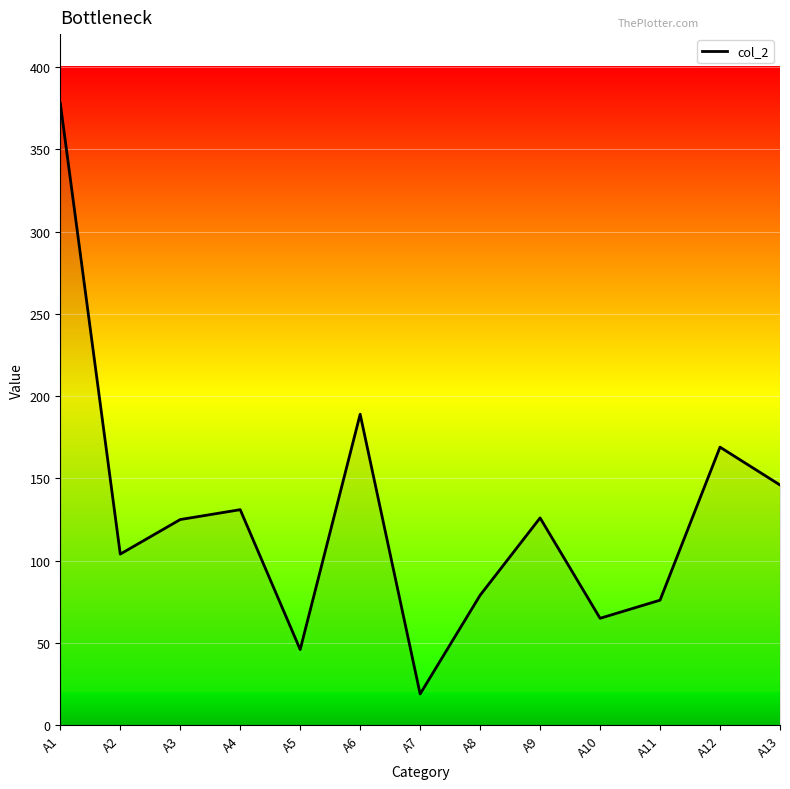

How many interior local peaks (higher than both neighbors) does the data have?

4